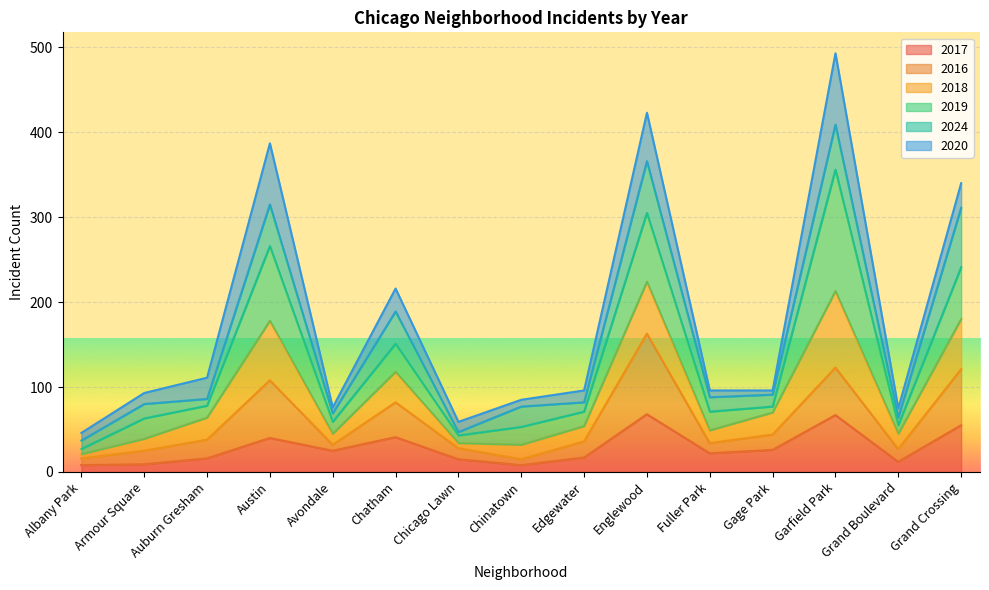

What is the maximum value for 2017?

68